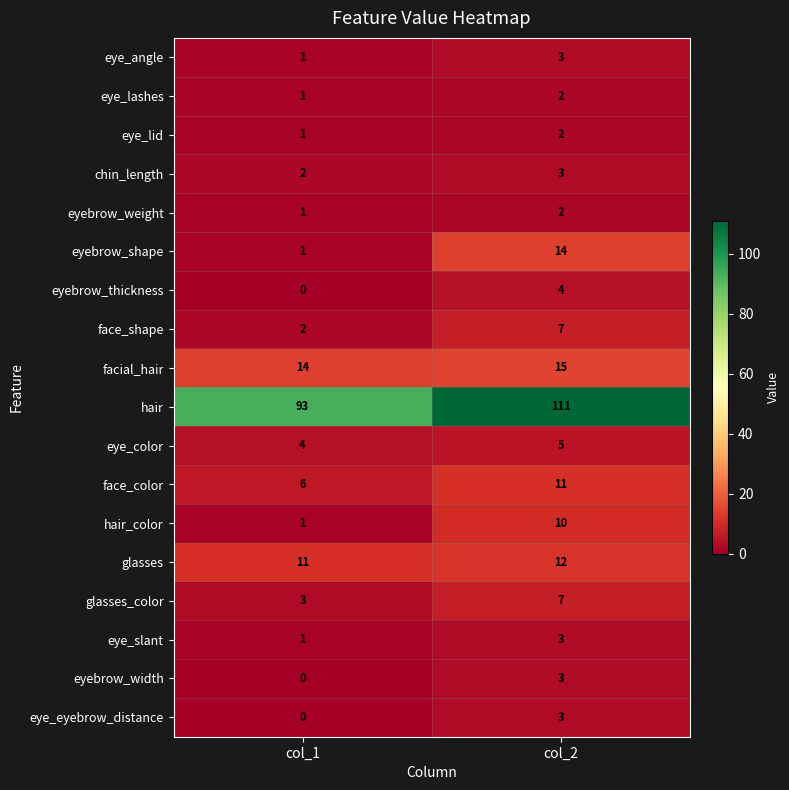

True or false: face_shape has a value of 2 at col_1.

True